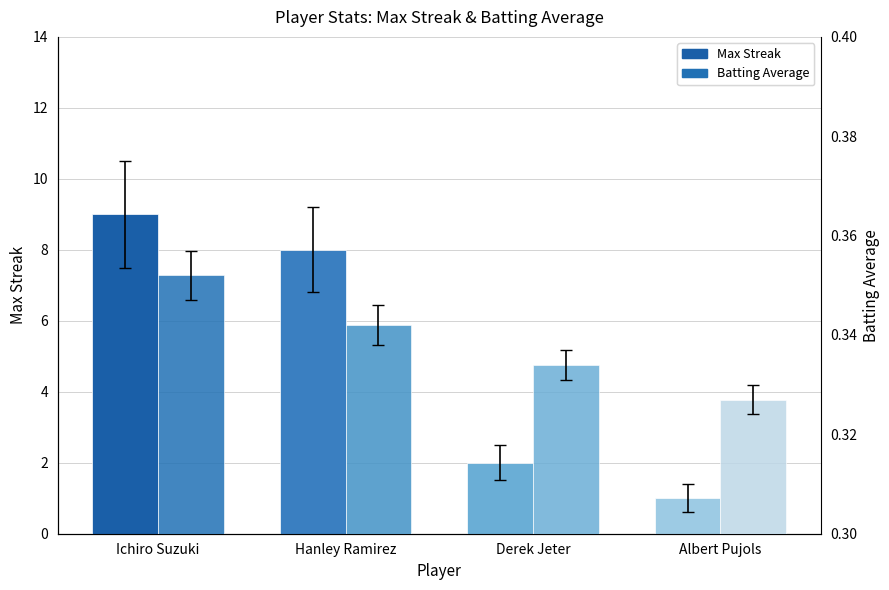

What are all the series names shown in the legend?

Max Streak, Batting Average